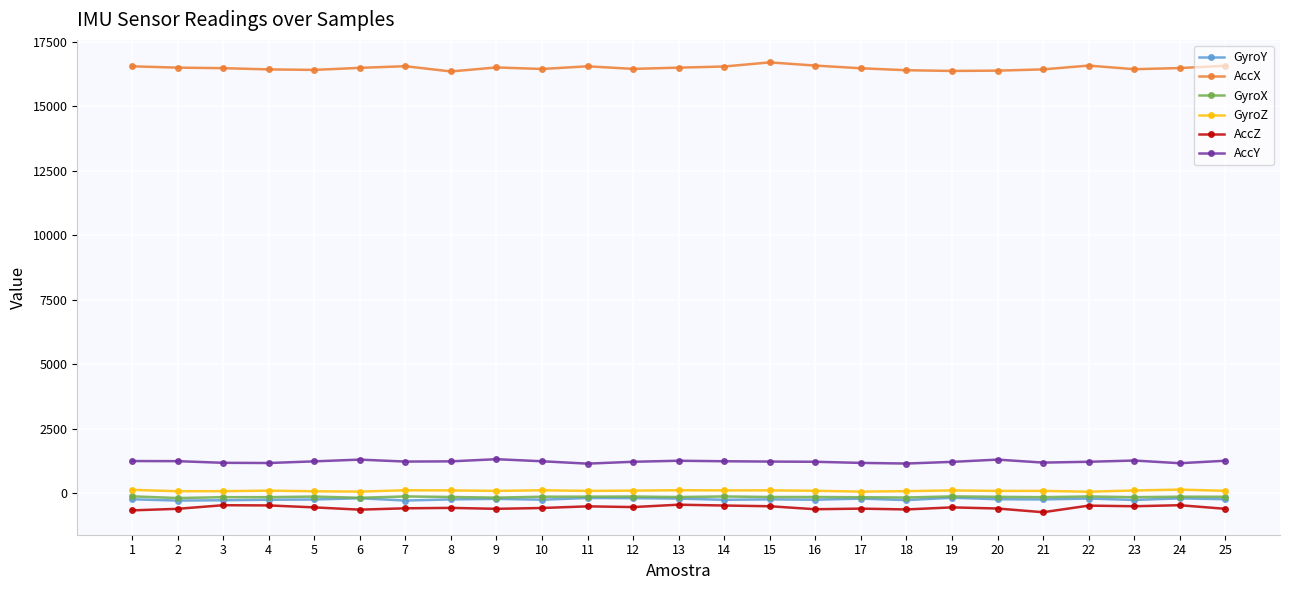

What is the value of the GyroY point at the 11th from the left?

-193